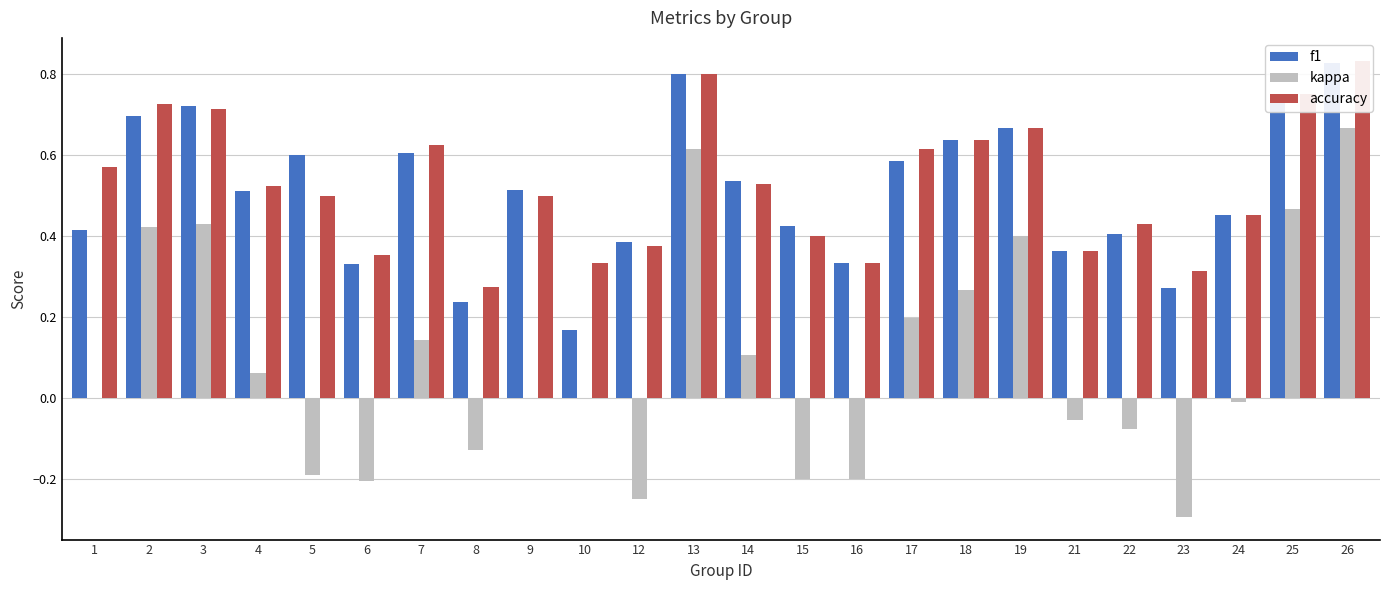

Reading left to right, transcribe all the data shown in this chart.

f1: 0.4	0.7	0.7	0.5	0.6	0.3	0.6	0.2	0.5	0.2	0.4	0.8	0.5	0.4	0.3	0.6	0.6	0.7	0.4	0.4	0.3	0.5	0.8	0.8
kappa: 0.0	0.4	0.4	0.1	-0.2	-0.2	0.1	-0.1	0.0	0.0	-0.2	0.6	0.1	-0.2	-0.2	0.2	0.3	0.4	-0.1	-0.1	-0.3	-0.0	0.5	0.7
accuracy: 0.6	0.7	0.7	0.5	0.5	0.4	0.6	0.3	0.5	0.3	0.4	0.8	0.5	0.4	0.3	0.6	0.6	0.7	0.4	0.4	0.3	0.5	0.8	0.8